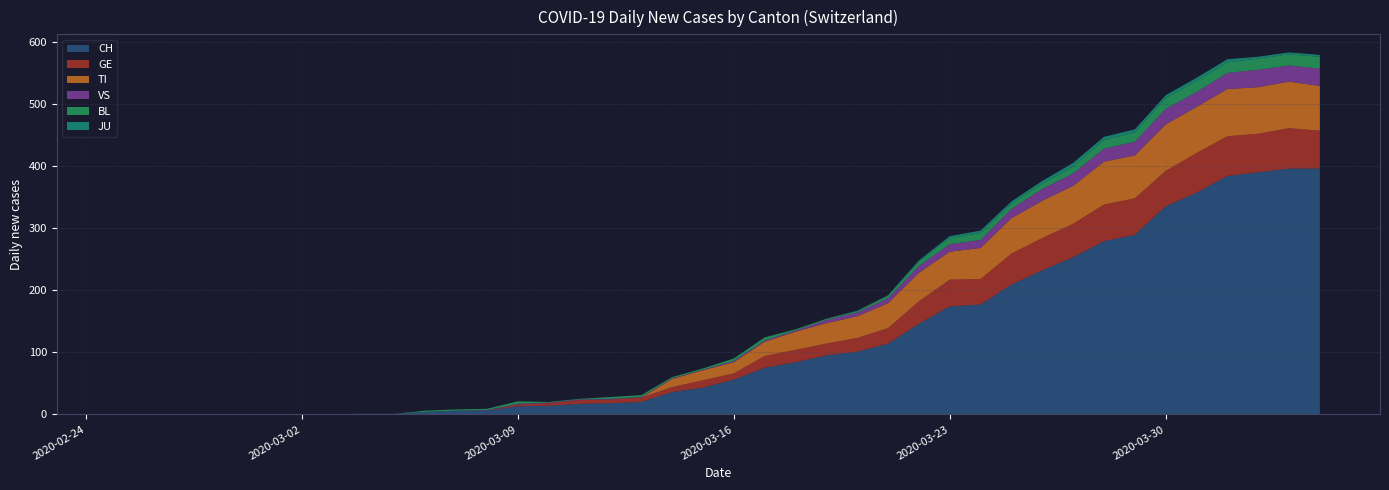

Reading left to right, list all the values displayed in this chart.

CH: 0=0	1=0	2=0	3=0	4=0	5=0	6=0	7=0	8=1	9=1	10=4	11=6	12=6	13=13	14=14	15=17	16=18	17=20	18=36	19=43	20=56	21=75	22=84	23=95	24=101	25=114	26=146	27=174	28=177	29=209	30=232	31=253	32=279	33=289	34=335	35=357	36=384	37=390	38=396	39=396
GE: 0=0	1=0	2=0	3=0	4=0	5=0	6=0	7=0	8=0	9=0	10=0	11=0	12=0	13=3	14=4	15=6	16=6	17=7	18=8	19=12	20=10	21=19	22=20	23=19	24=22	25=25	26=36	27=43	28=41	29=50	30=52	31=54	32=59	33=59	34=57	35=64	36=64	37=62	38=65	39=61
TI: 0=0	1=0	2=0	3=0	4=0	5=0	6=0	7=0	8=0	9=0	10=0	11=0	12=0	13=0	14=0	15=0	16=0	17=0	18=13	19=16	20=18	21=23	22=29	23=33	24=35	25=40	26=46	27=45	28=50	29=57	30=60	31=61	32=69	33=69	34=75	35=74	36=76	37=75	38=75	39=72
VS: 0=0	1=0	2=0	3=0	4=0	5=0	6=0	7=0	8=0	9=0	10=0	11=0	12=1	13=1	14=1	15=1	16=1	17=1	18=1	19=1	20=2	21=2	22=2	23=5	24=6	25=8	26=11	27=12	28=13	29=15	30=19	31=20	32=21	33=22	34=25	35=24	36=26	37=28	38=26	39=28
BL: 0=0	1=0	2=0	3=0	4=0	5=0	6=0	7=0	8=0	9=0	10=2	11=2	12=2	13=4	14=1	15=1	16=3	17=3	18=2	19=2	20=4	21=5	22=2	23=2	24=2	25=4	26=7	27=10	28=11	29=8	30=9	31=11	32=14	33=15	34=17	35=18	36=17	37=18	38=18	39=19
JU: 0=0	1=0	2=0	3=0	4=0	5=0	6=0	7=0	8=0	9=0	10=0	11=0	12=0	13=0	14=0	15=0	16=0	17=0	18=0	19=0	20=0	21=0	22=0	23=0	24=1	25=1	26=2	27=3	28=4	29=4	30=4	31=6	32=5	33=5	34=5	35=5	36=5	37=3	38=3	39=3